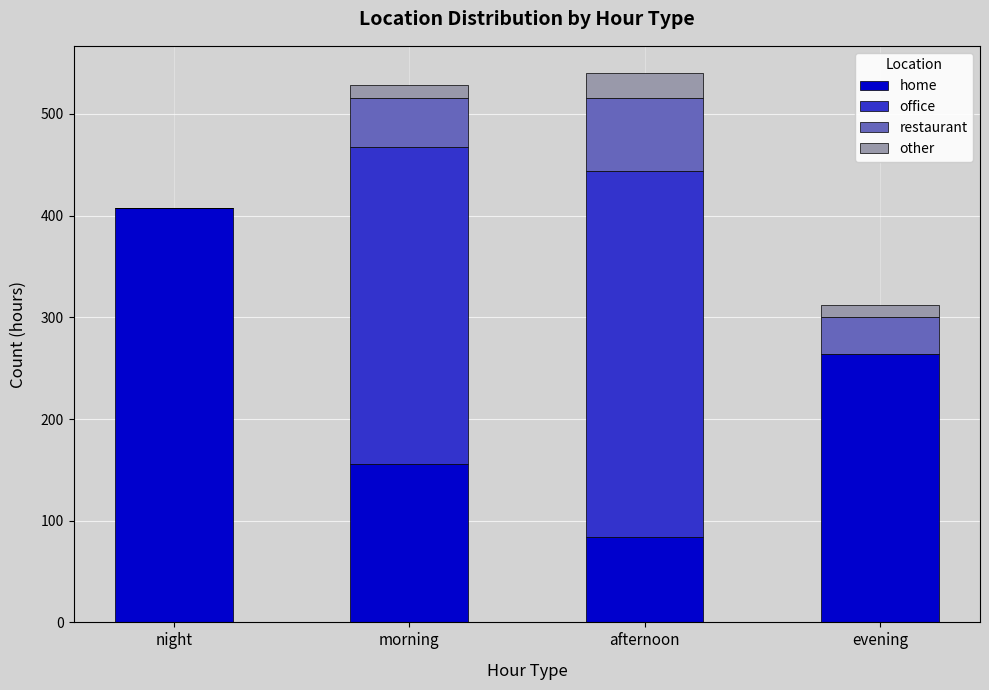

How many data points does each series have?

4